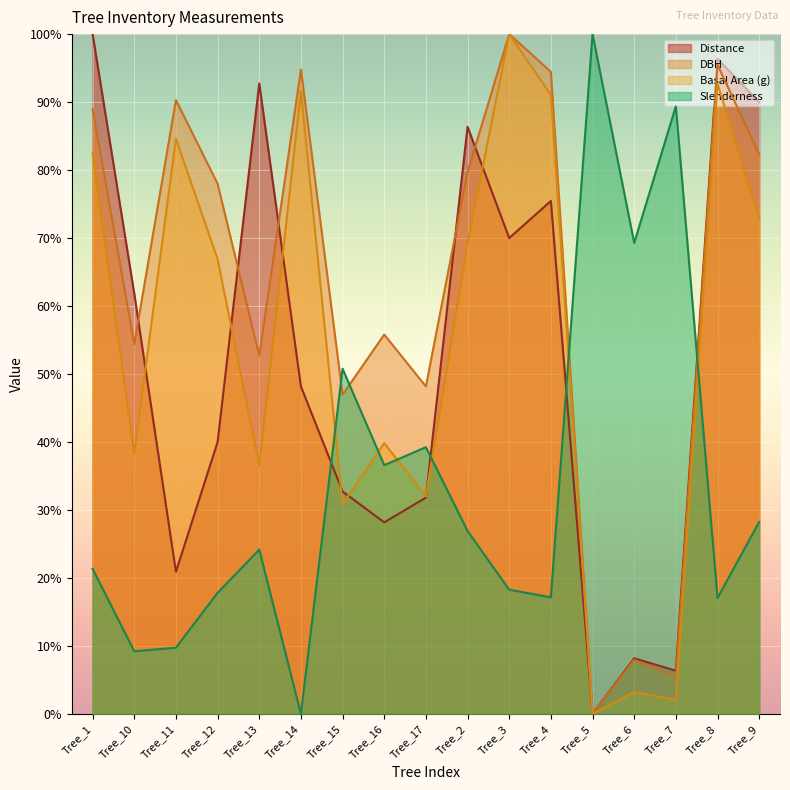

List the labels in order of g value, largest first.

Tree_3, Tree_8, Tree_14, Tree_4, Tree_11, Tree_1, Tree_9, Tree_2, Tree_12, Tree_16, Tree_10, Tree_13, Tree_17, Tree_15, Tree_6, Tree_7, Tree_5